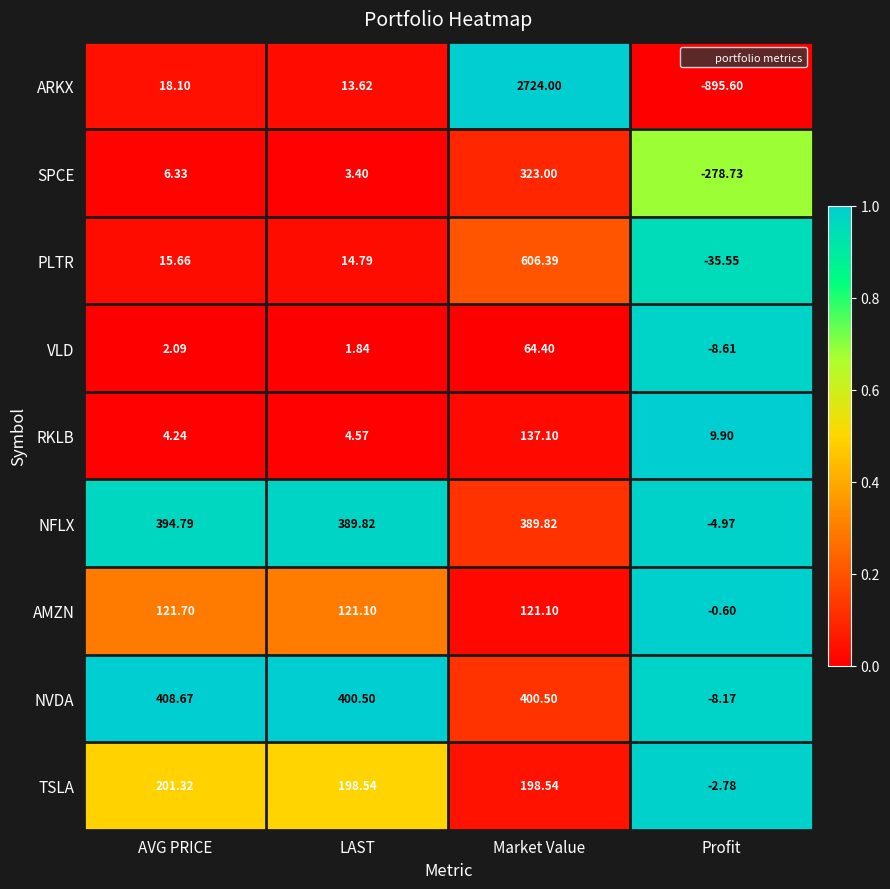

Which series has the largest total across all categories?

ARKX